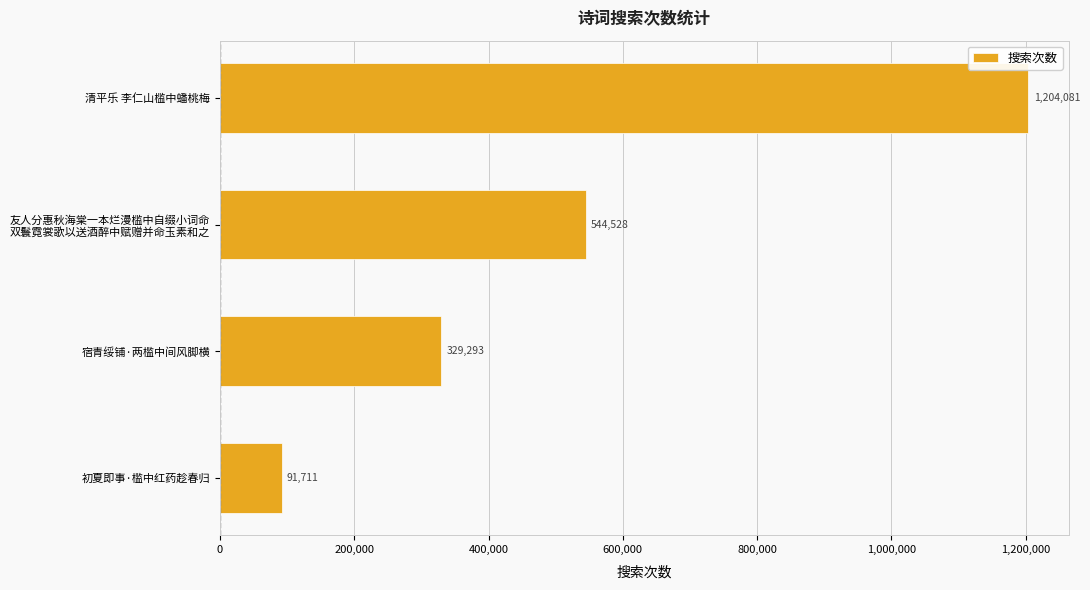

Rank the categories by value from highest to lowest.

清平乐 李仁山槛中蟠桃梅, 友人分惠秋海棠一本烂漫槛中自缀小词命
双鬟霓裳歌以送酒醉中赋赠并命玉素和之, 宿青绥铺·两槛中间风脚横, 初夏即事·槛中红药趁春归